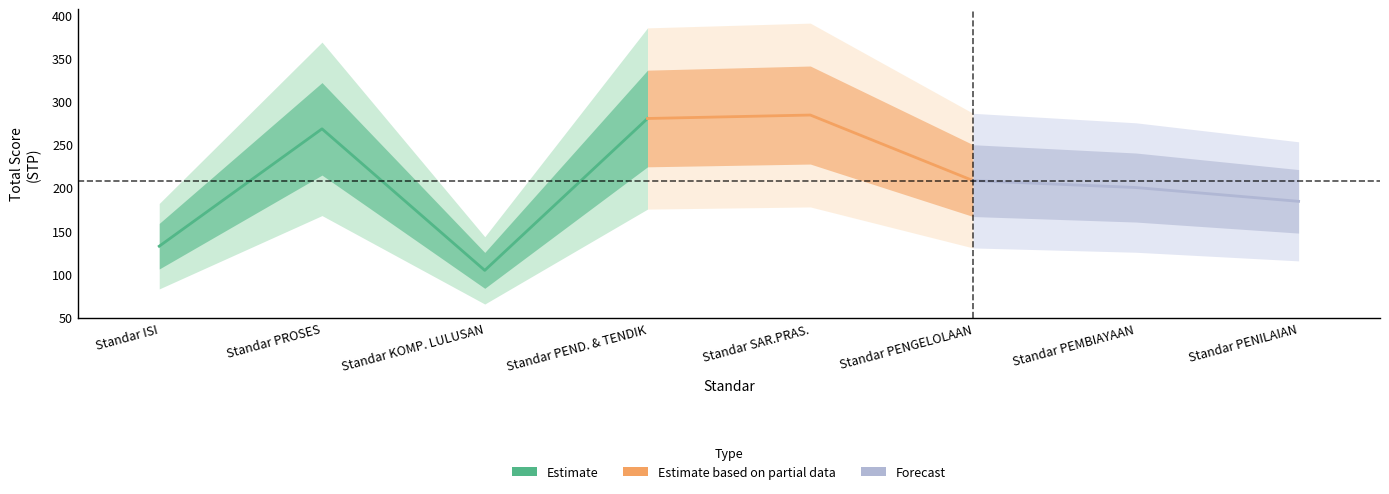

Count the number of categories in the chart.

8